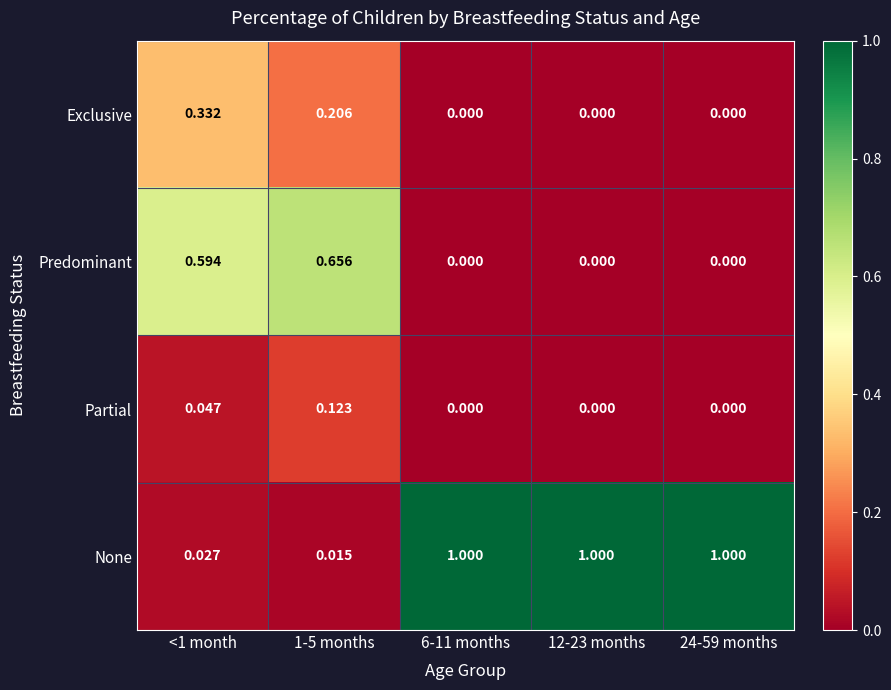

At how many categories does at least one series exceed 0?

5